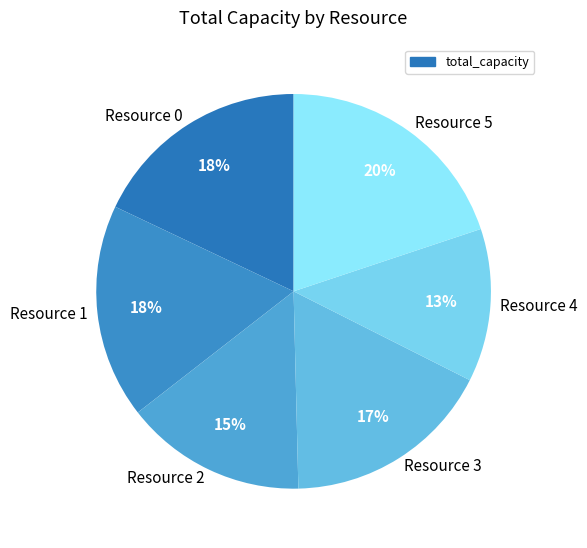

Is it true that Resource 4 is 26% of the pie?

False